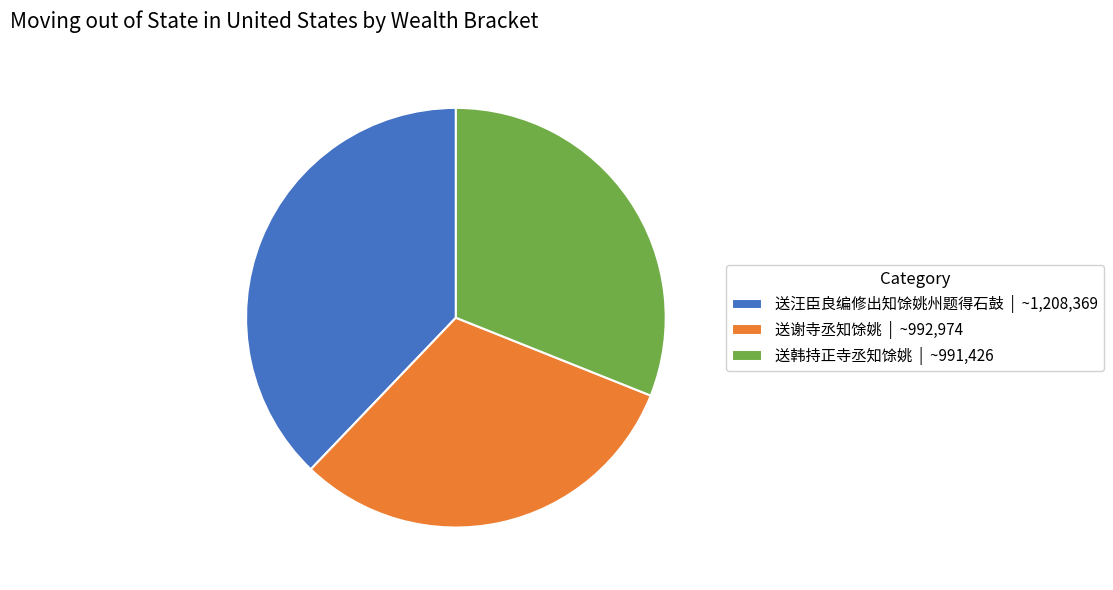

Is there any slice that represents more than half of the pie?

No